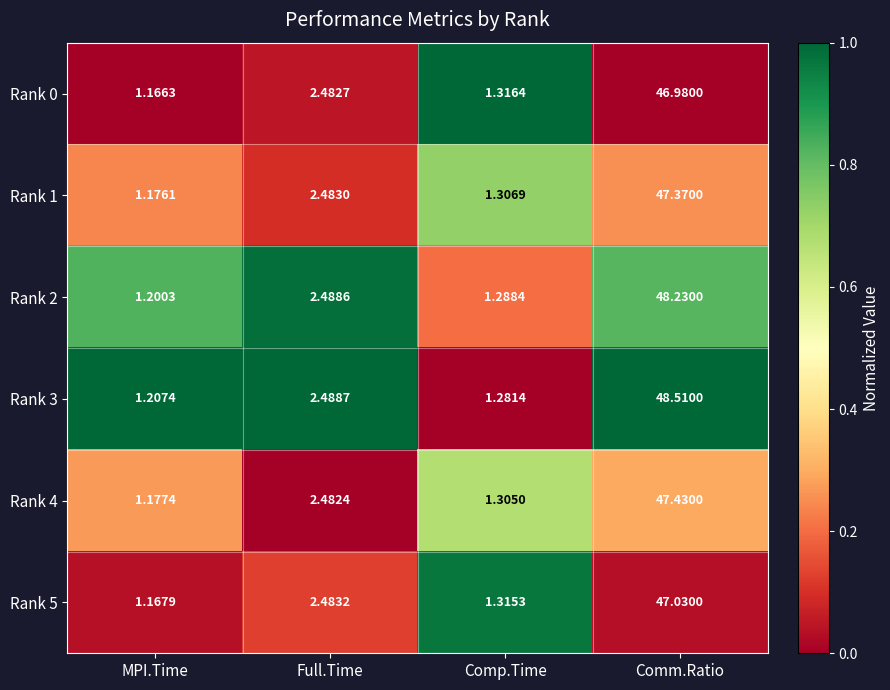

List the labels in order of Rank 0 value, smallest first.

MPI.Time, Comp.Time, Full.Time, Comm.Ratio